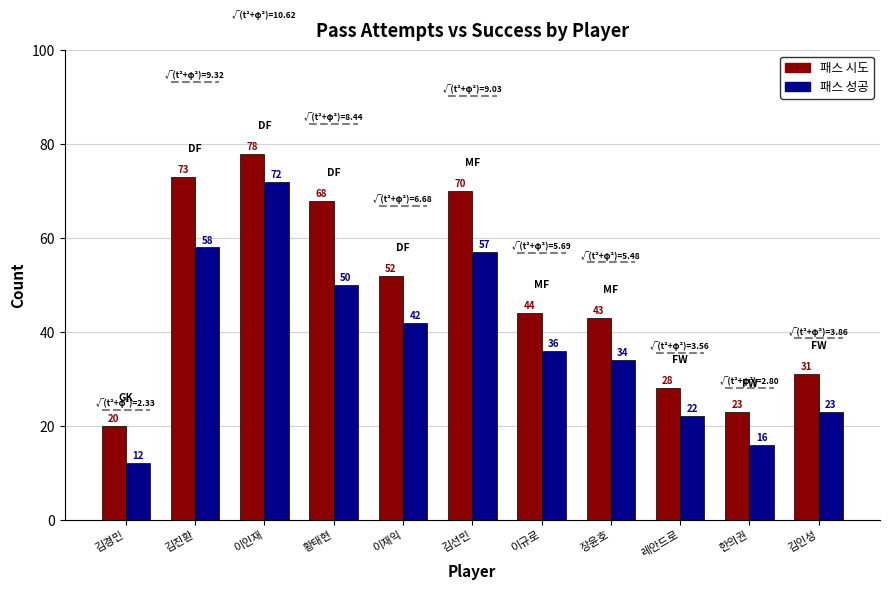

What is the label of the 2nd bar from the right?

한의권